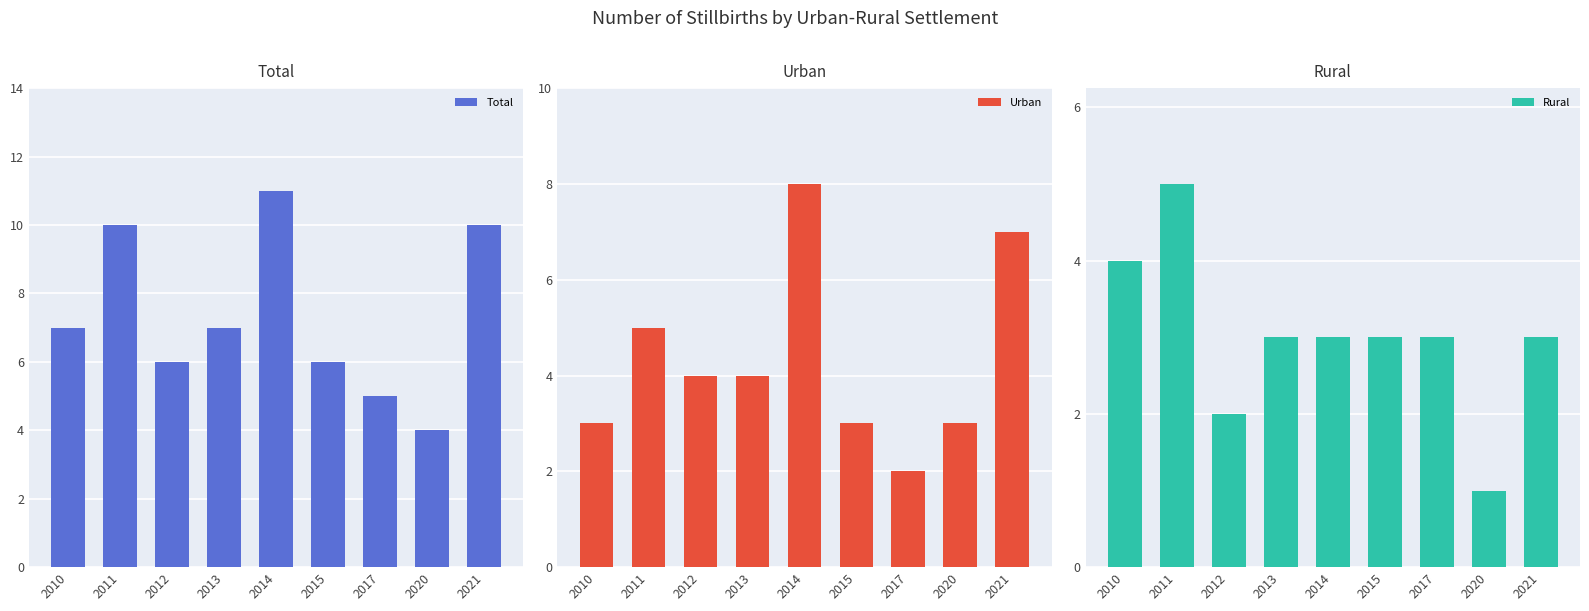

What is the sum of the Total values at 2012 and 2013?

13